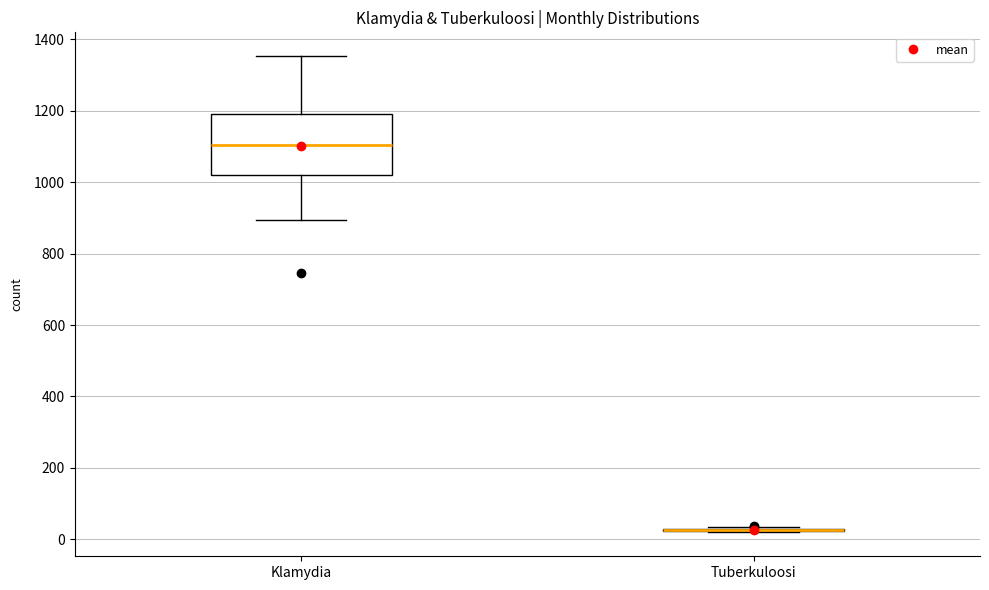

Reading left to right, read every box against the y-axis: the position of its median line, the range the box covers, and the ends of its whiskers. The values are not printed on the chart, so give them approximately, as read against the axis.

Klamydia: median 1100, box 1020 to 1200, whiskers 900 to 1360
Tuberkuloosi: box collapsed to a line at 20, whiskers 20 to 40